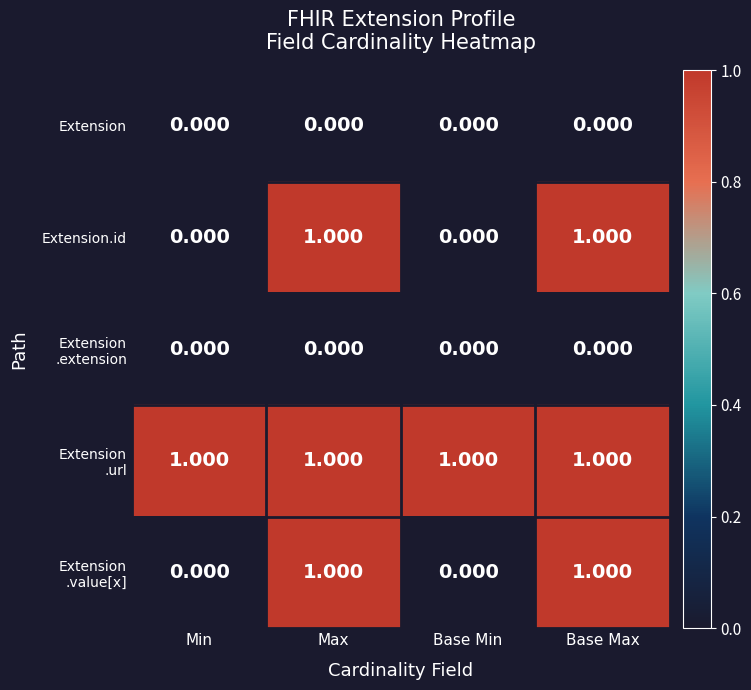

Count the number of categories in the chart.

4